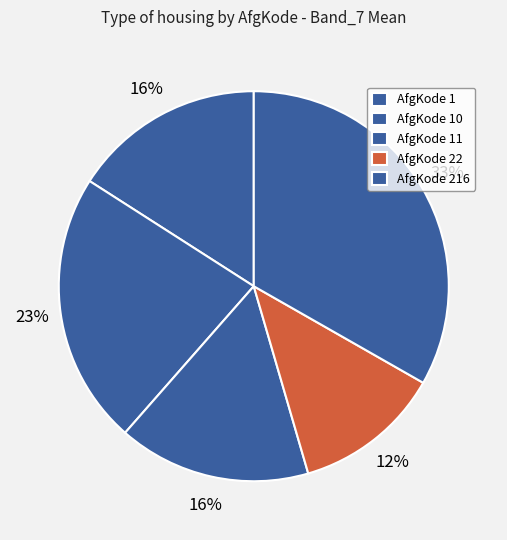

Count the number of slices in the pie.

5